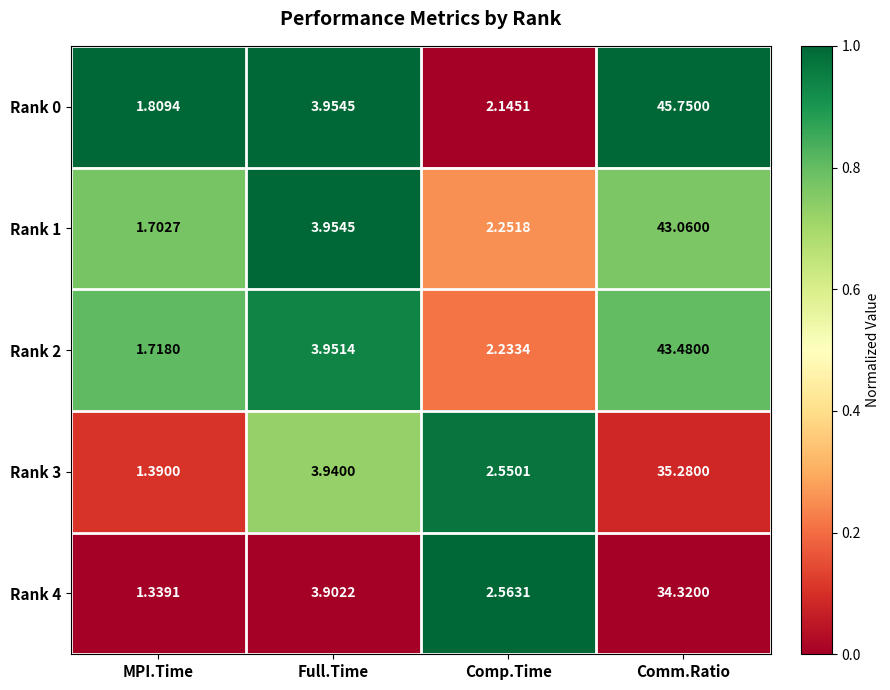

At which category does the chart reach its minimum across all series?

MPI.Time